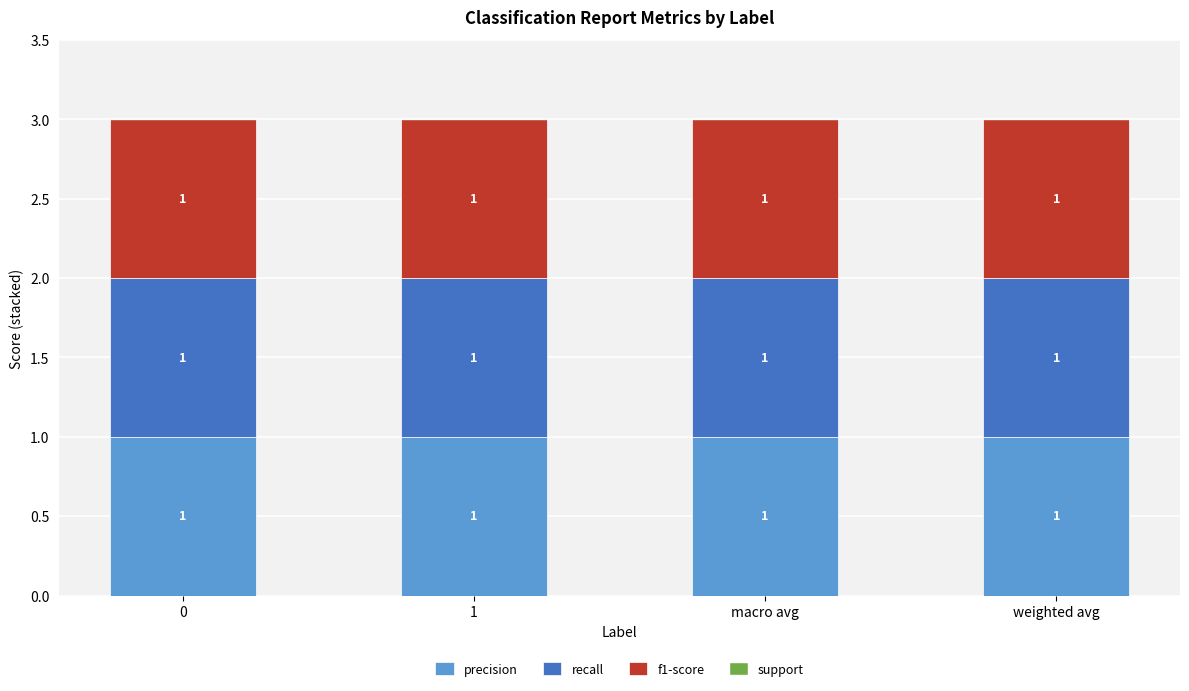

Reading left to right, list all the values displayed in this chart.

precision: 1	1	1	1
recall: 1	1	1	1
f1-score: 1	1	1	1
support: 0	0	0	0